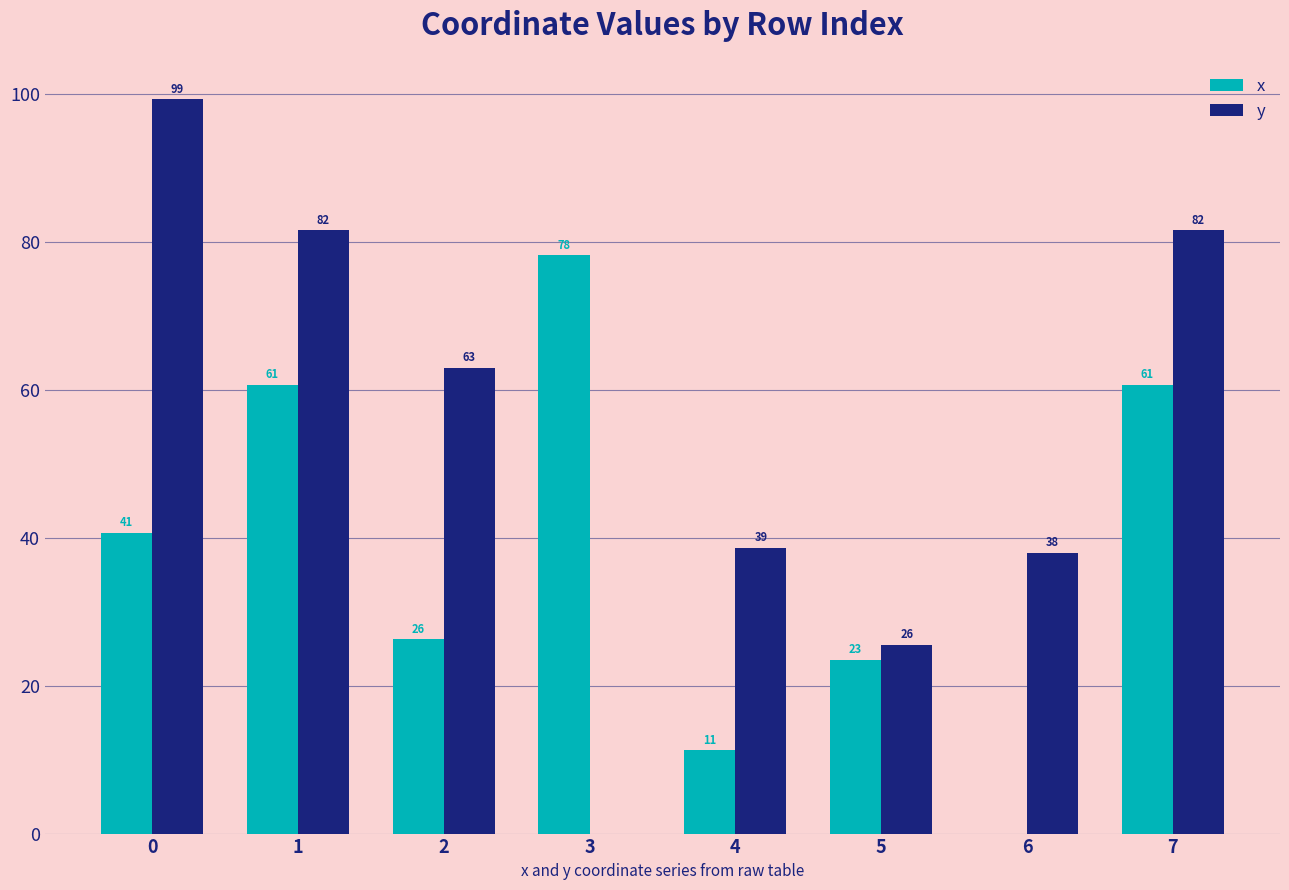

At which label does x reach its peak?

3